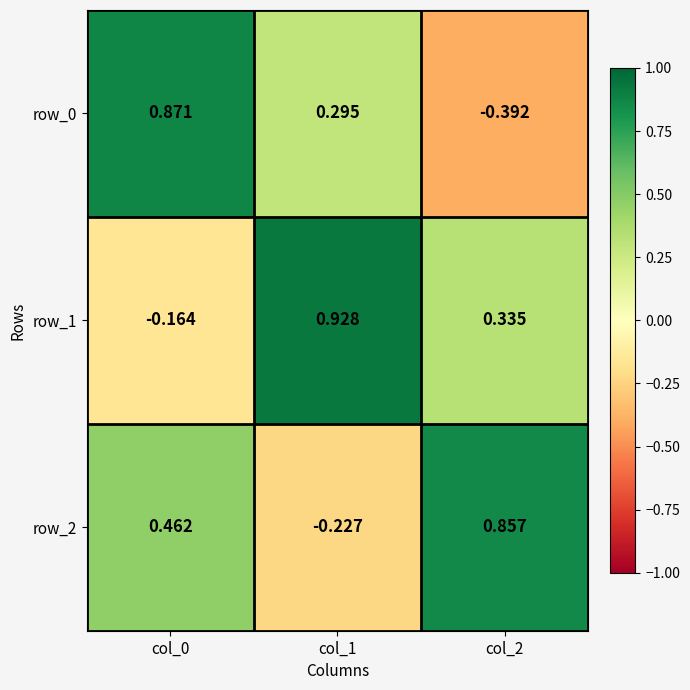

Is it true that row_1 equals 0.5 at col_2?

False